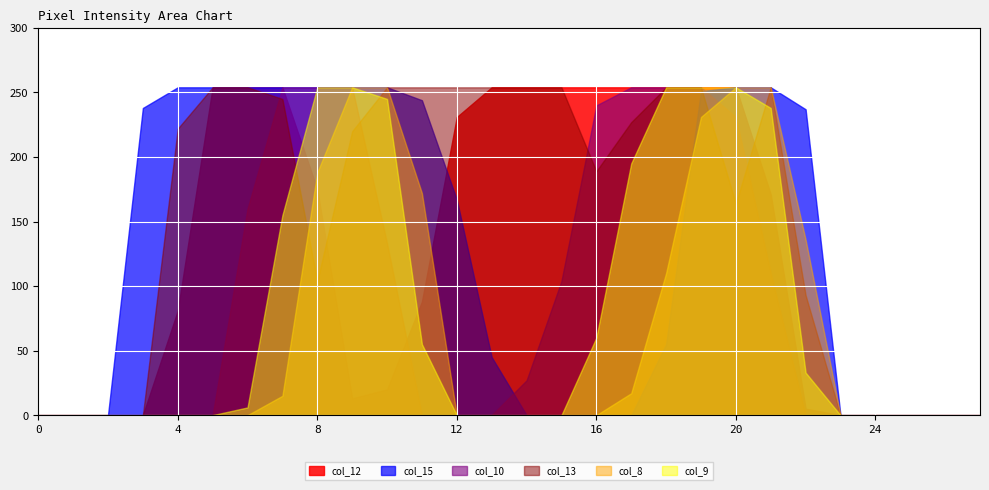

List the labels in order of col_10 value, smallest first.

0, 1, 2, 3, 4, 5, 11, 12, 13, 22, 23, 24, 25, 26, 27, 14, 15, 21, 10, 6, 20, 16, 7, 8, 9, 17, 18, 19